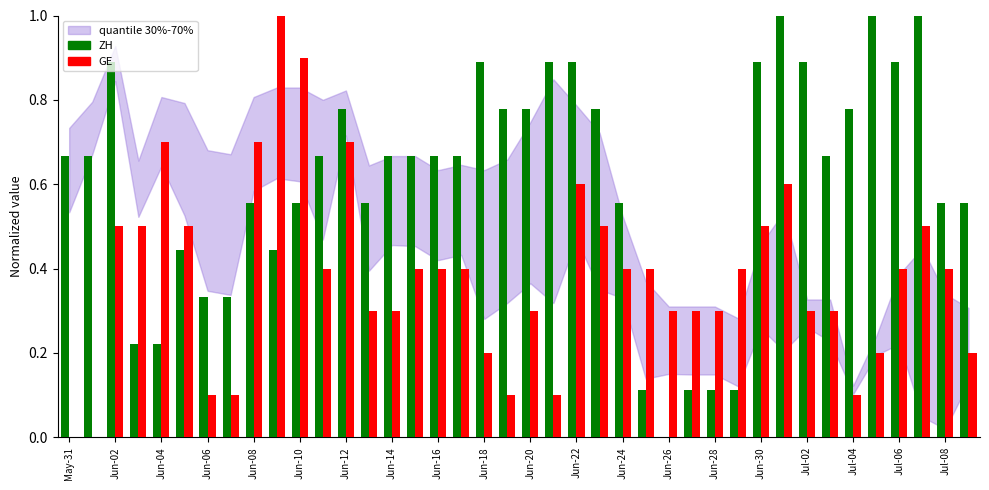

How many values in ZH are above zero?

39